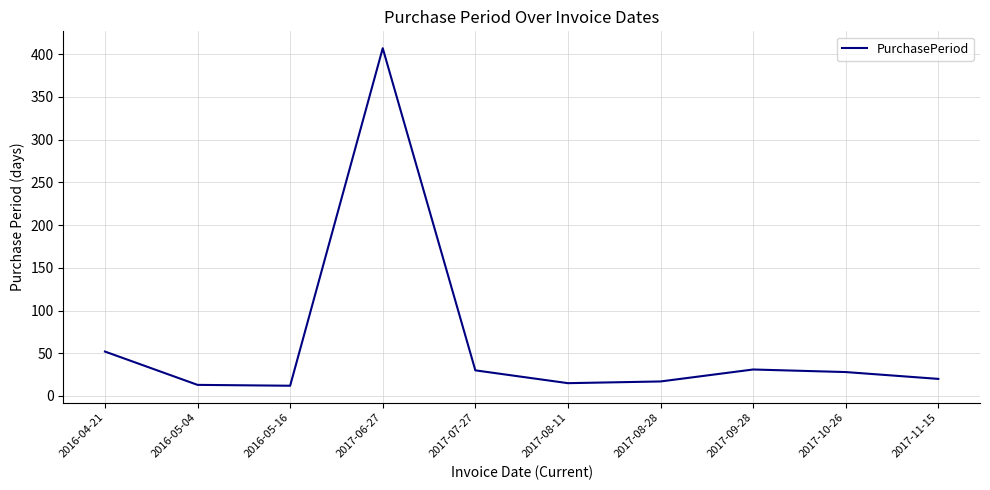

At which label is the value closest to 209?

2016-04-21